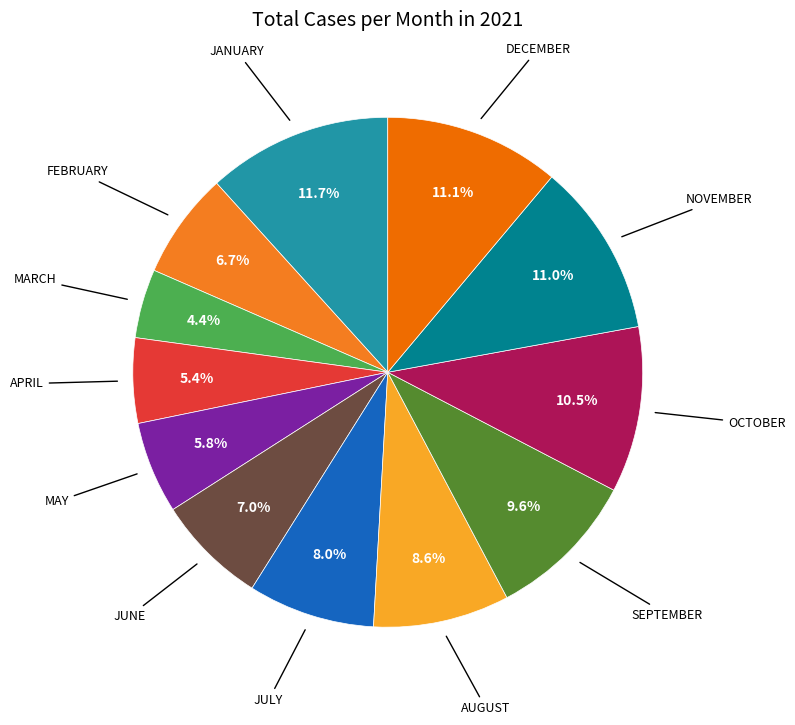

Rank the categories by value from lowest to highest.

March, April, May, February, June, July, August, September, October, November, December, January